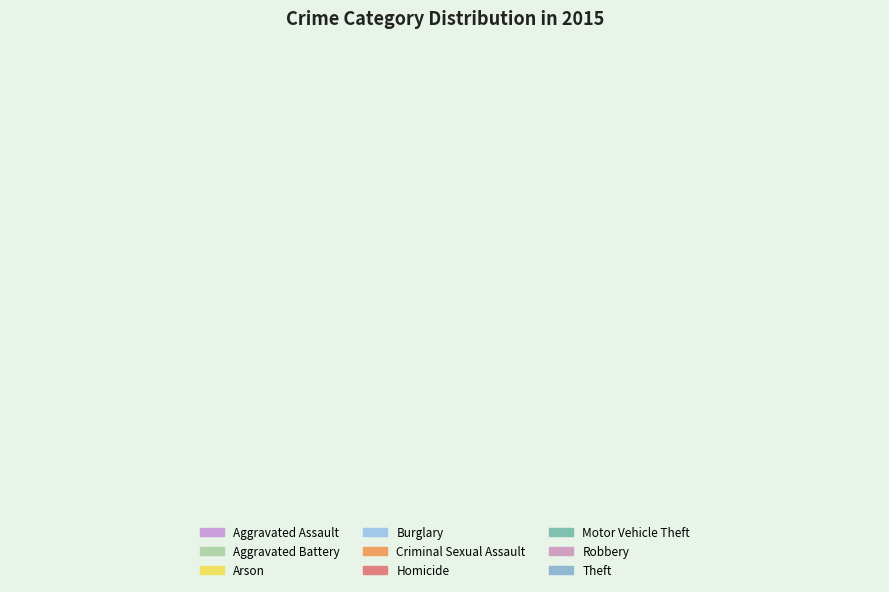

How many slices are in this pie chart?

9